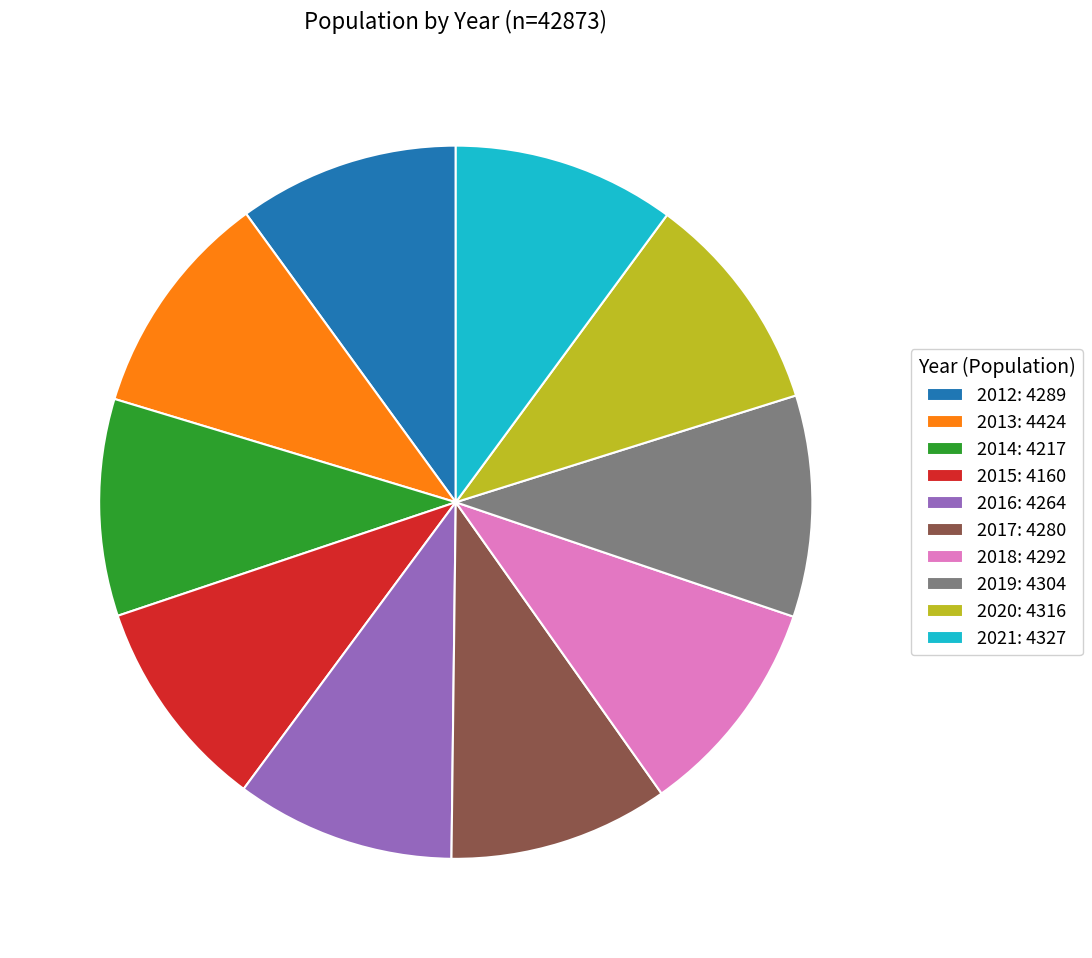

True or false: 2020: 4316 accounts for 10% of the total.

True